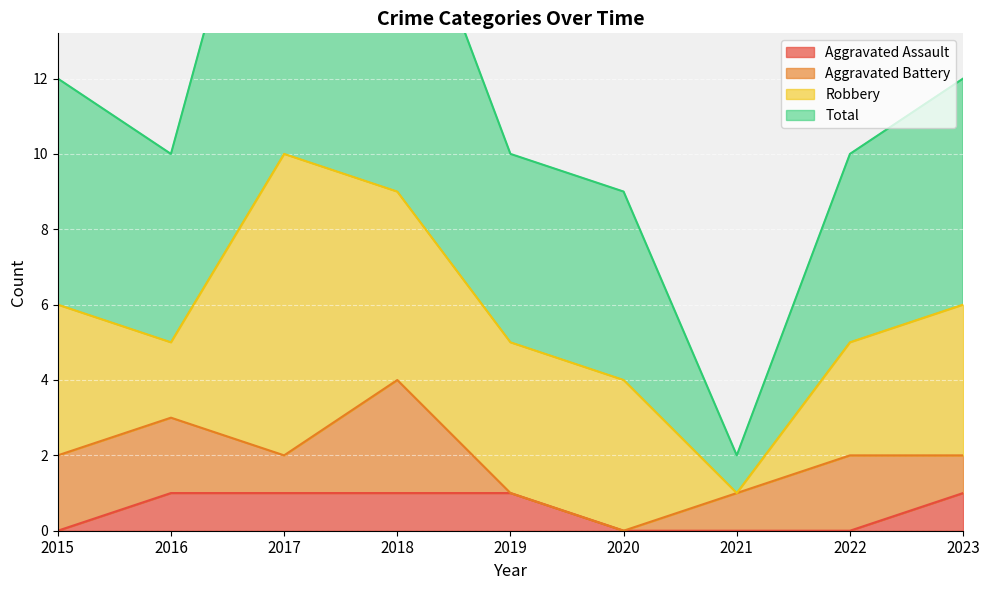

At which category does the chart reach its peak across all series?

2017